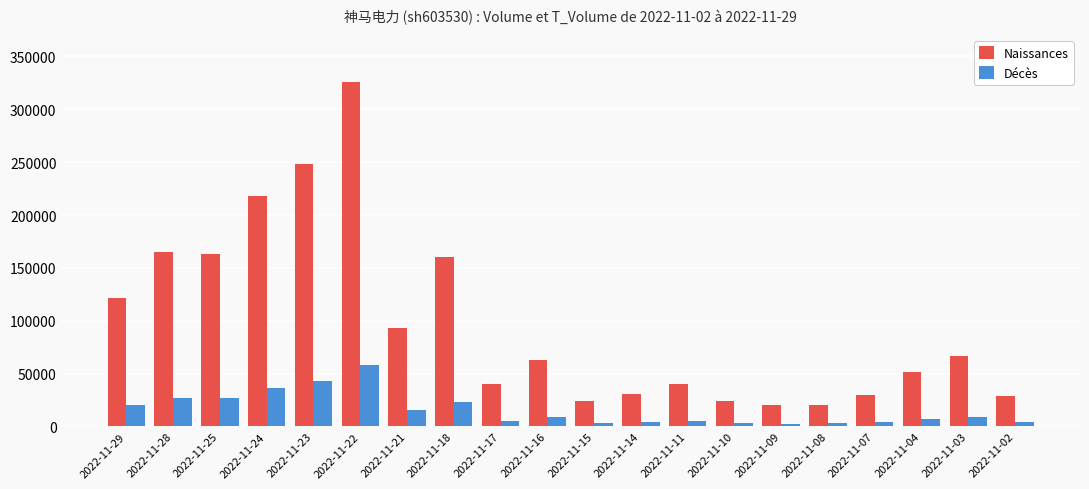

What is the difference between the Naissances values at 2022-11-29 and 2022-11-08?

101121